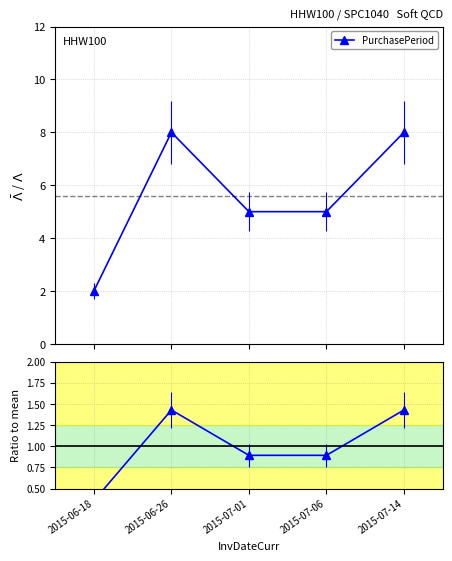

In PurchasePeriod, how many points are higher than both neighbors (excluding endpoints)?

1